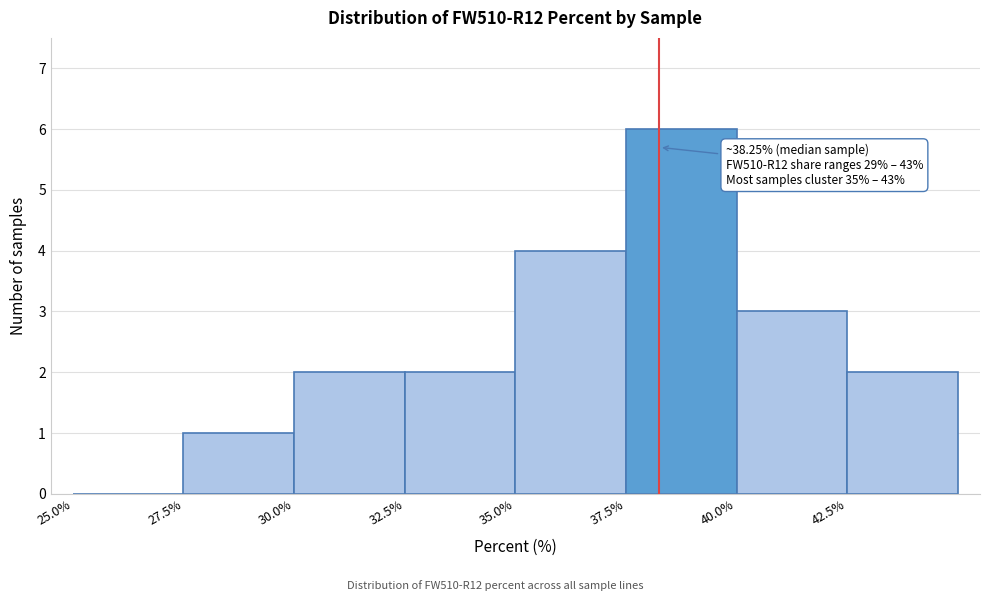

Which range on the x-axis has the tallest bar?

37.5 to 40.0